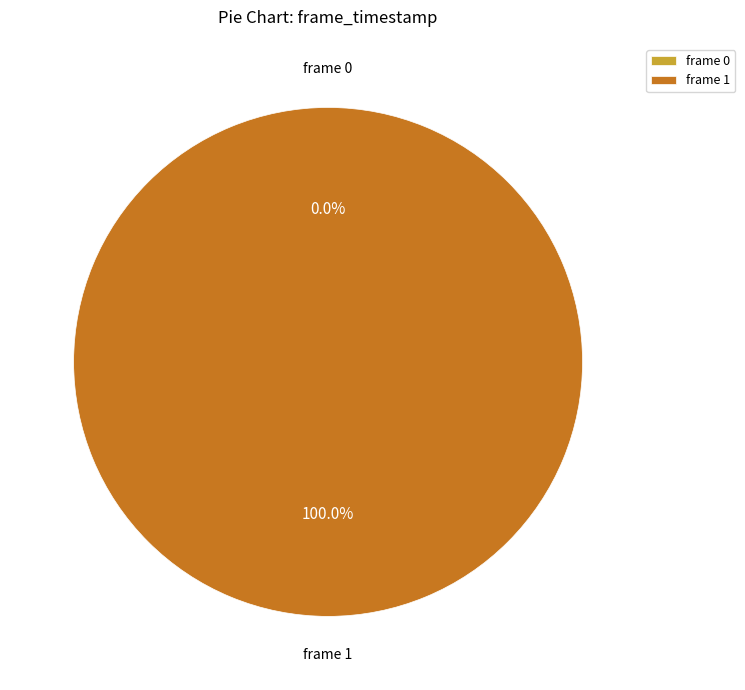

Is it true that 1 is 100% of the pie?

True